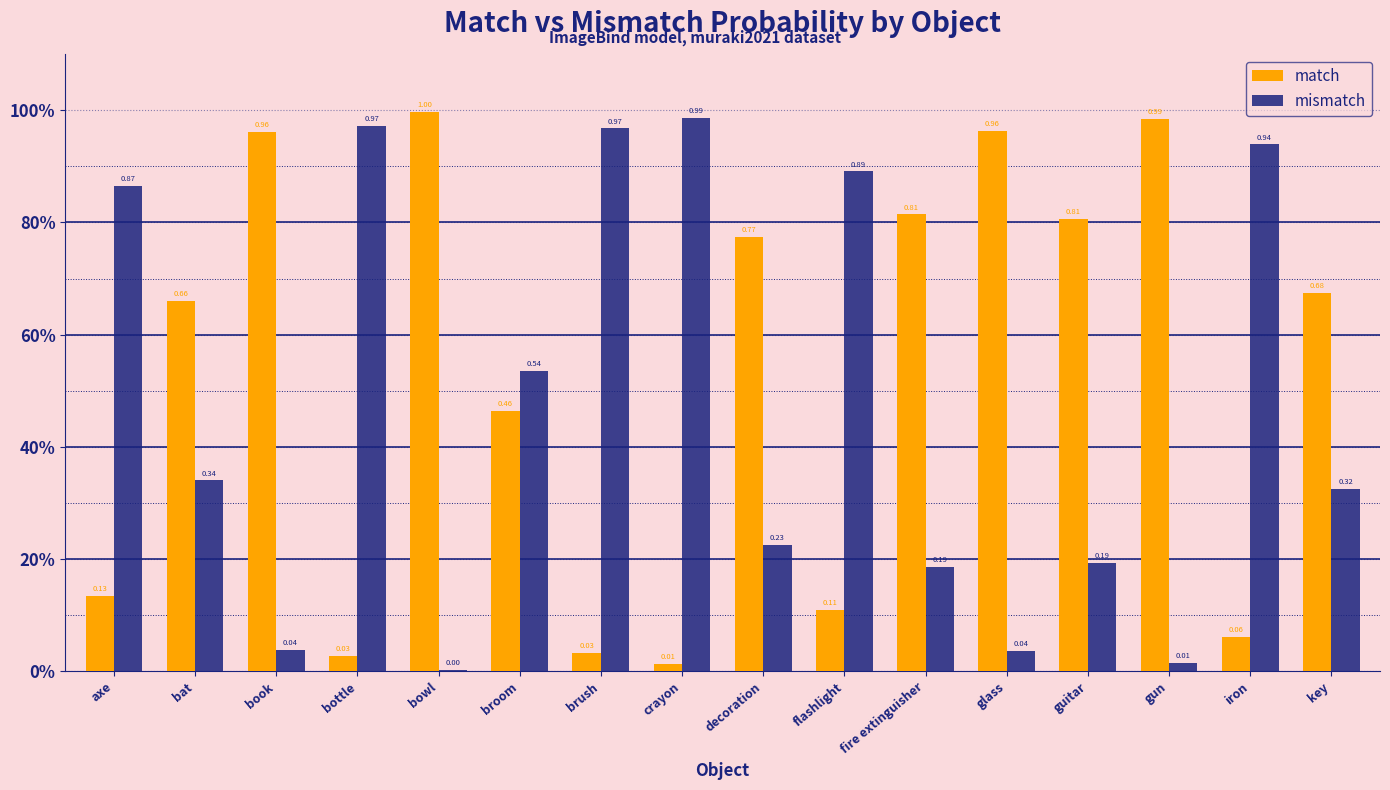

Does the chart contain stacked bars?

No